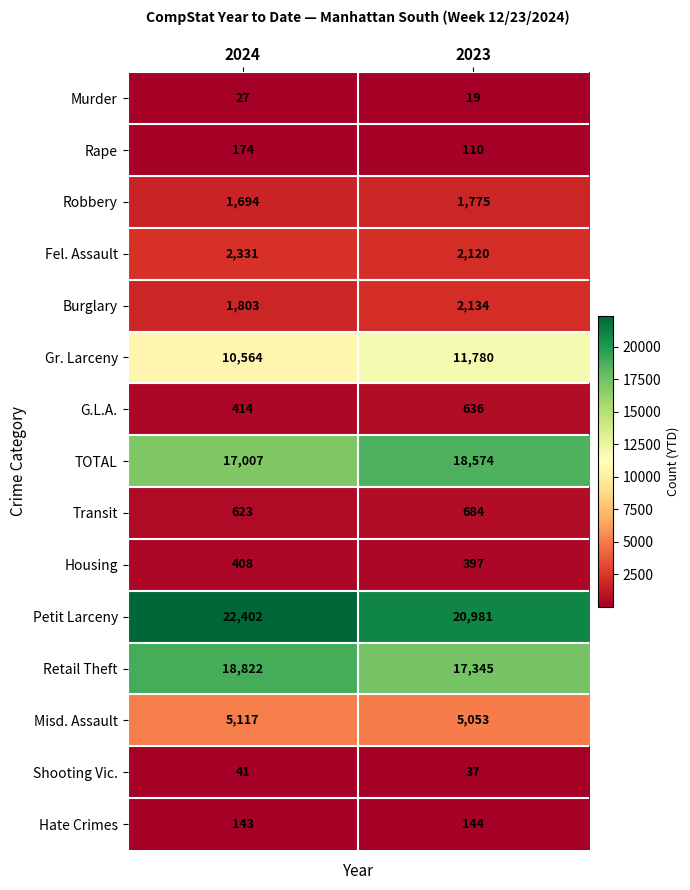

At how many categories does at least one series exceed 20469?

2